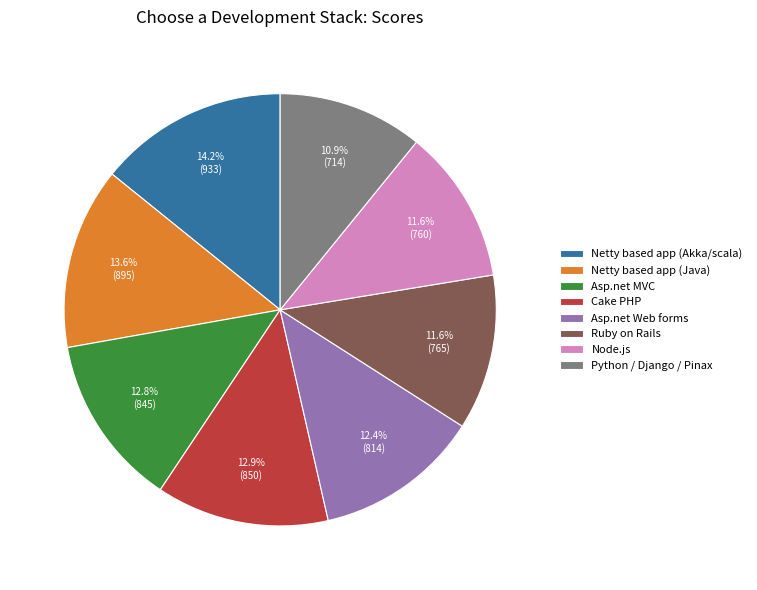

What is the largest slice in the pie chart?

Netty based app (Akka/scala)